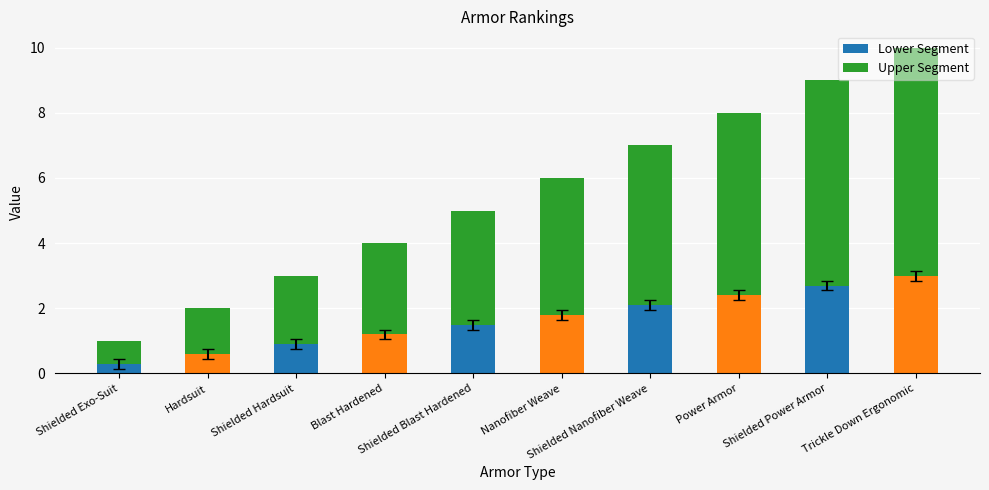

How many distinct data groups are displayed?

2